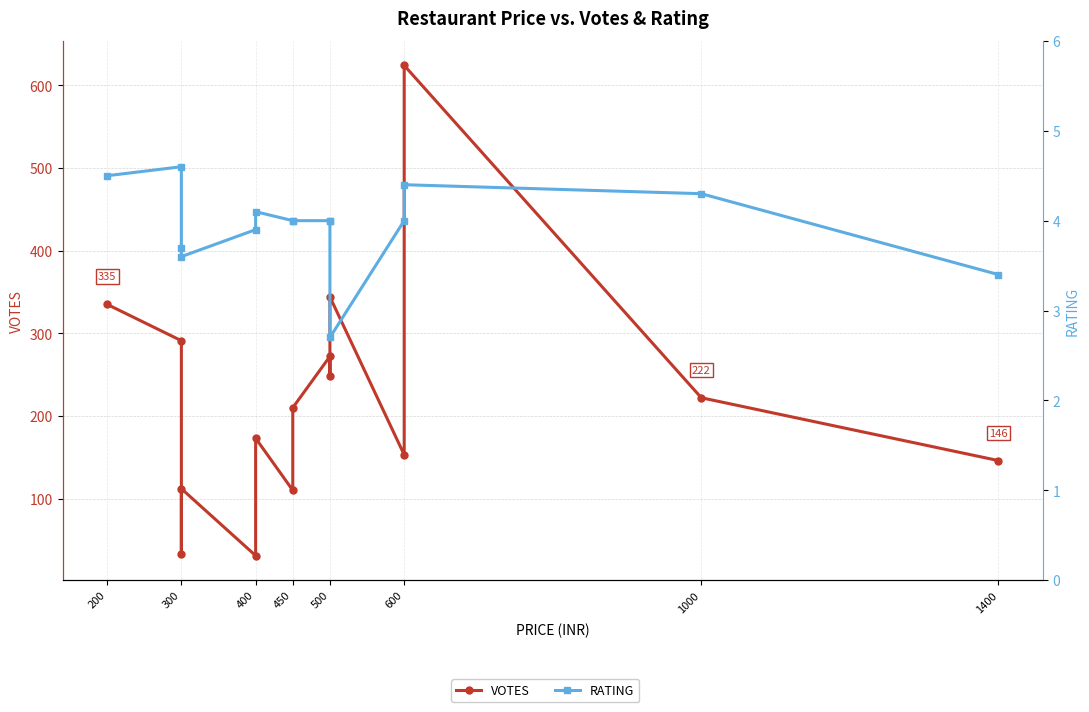

How many data points does each series have?

15